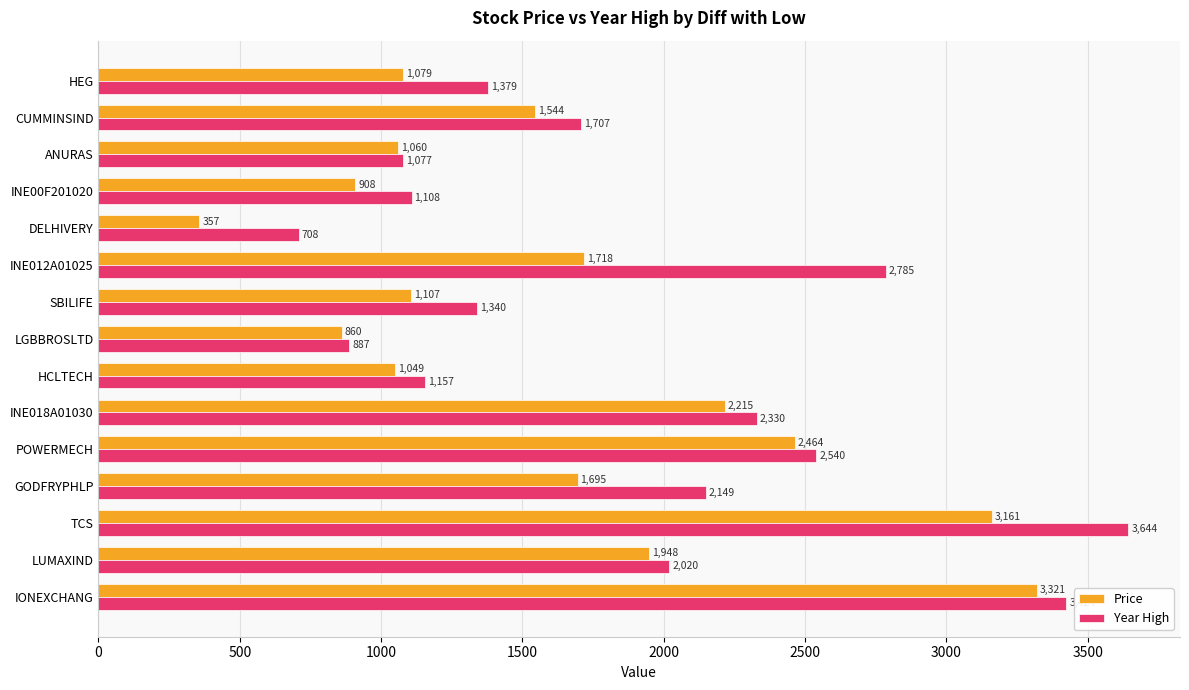

Which series changed the most between INE018A01030 and HCLTECH?

Year High